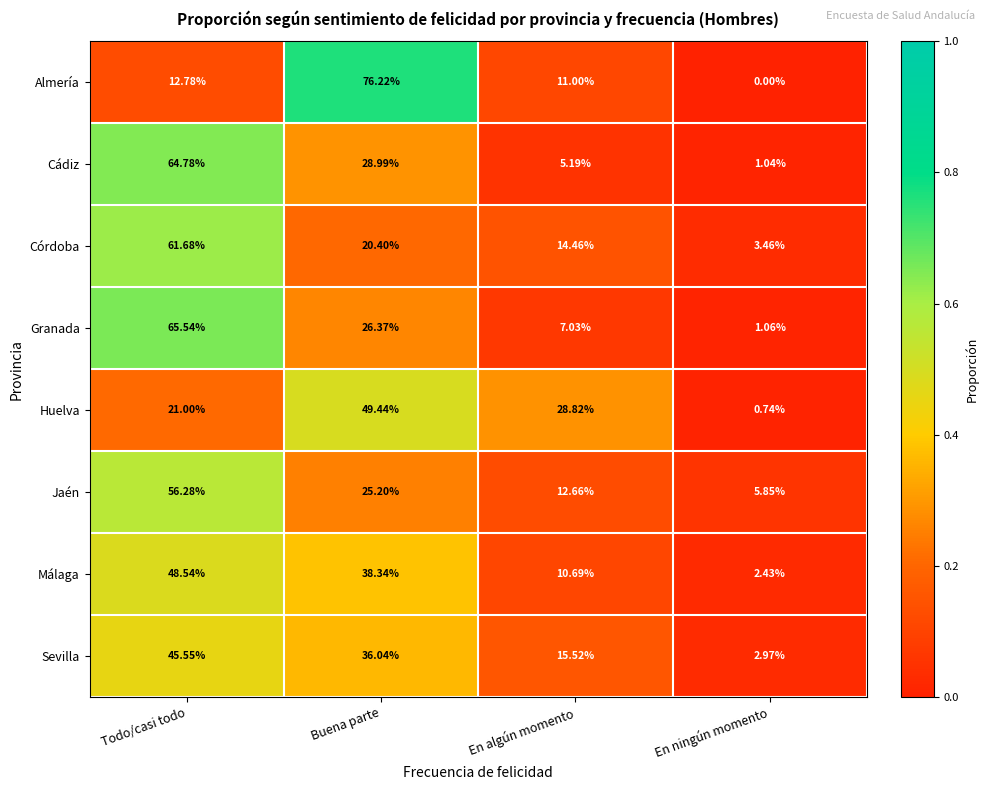

Is the value of Córdoba at Buena parte greater than the value of Huelva at Todo/casi todo?

No